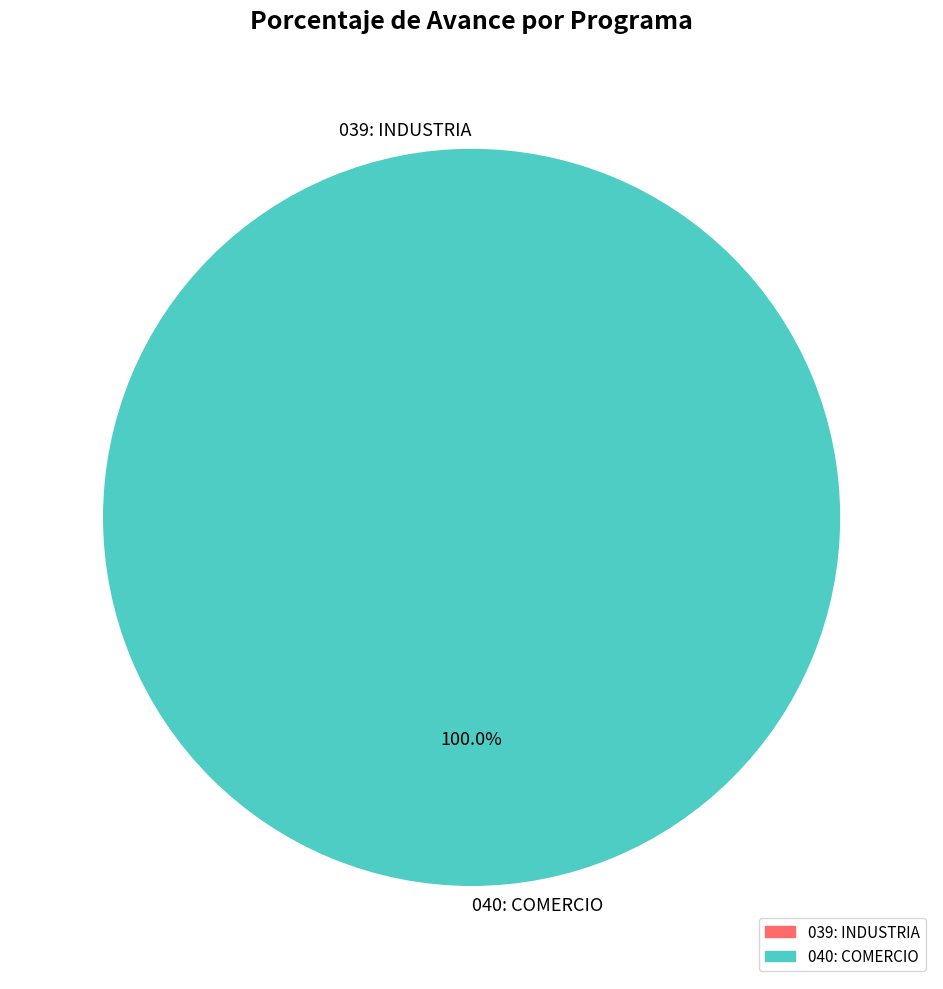

Between 040: COMERCIO and 039: INDUSTRIA, which is larger?

040: COMERCIO